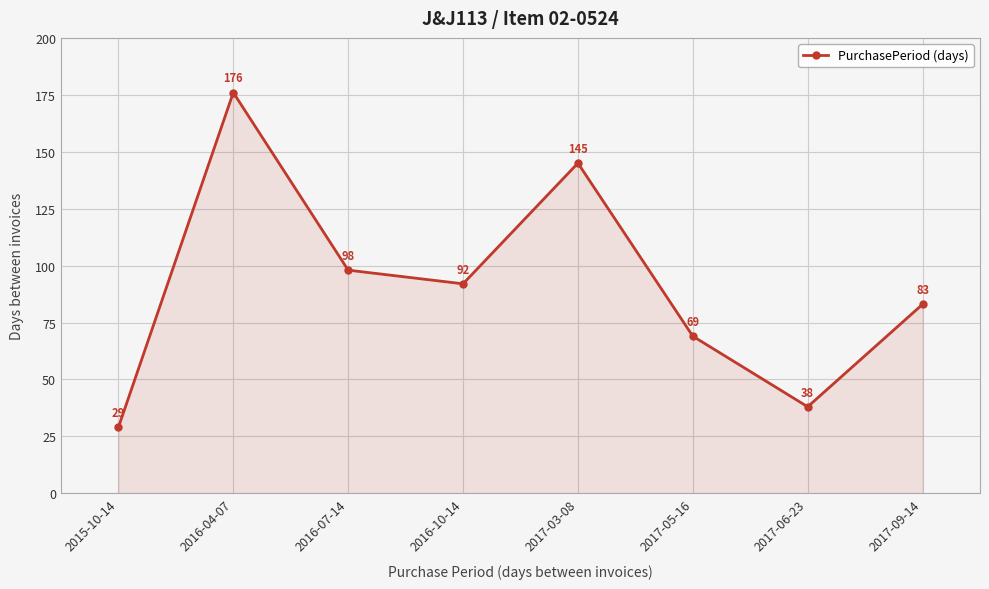

What is the value of the 6th point from the left?

69